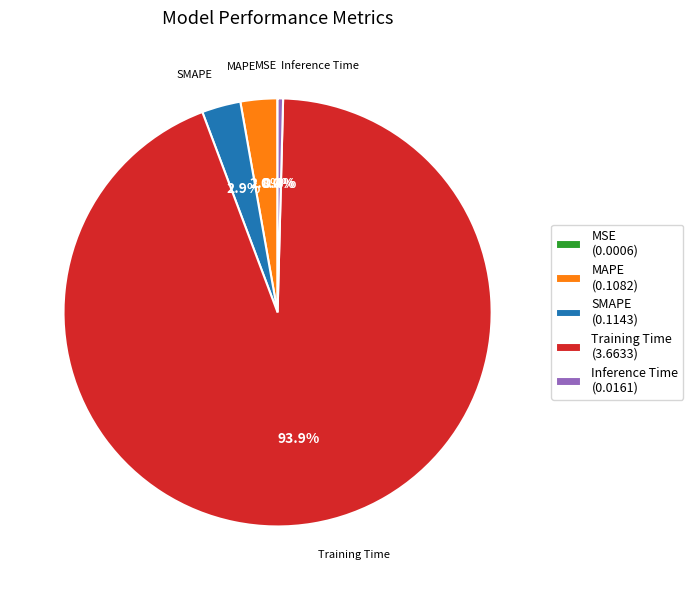

Does MAPE represent more than half of the total?

No